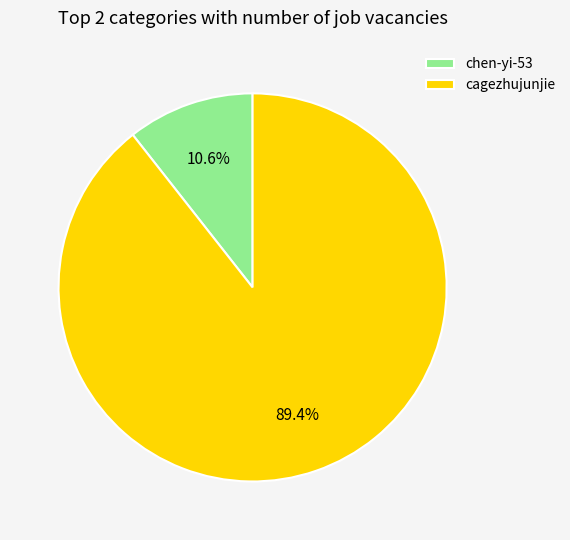

To the nearest percent, what portion does cagezhujunjie represent?

89%